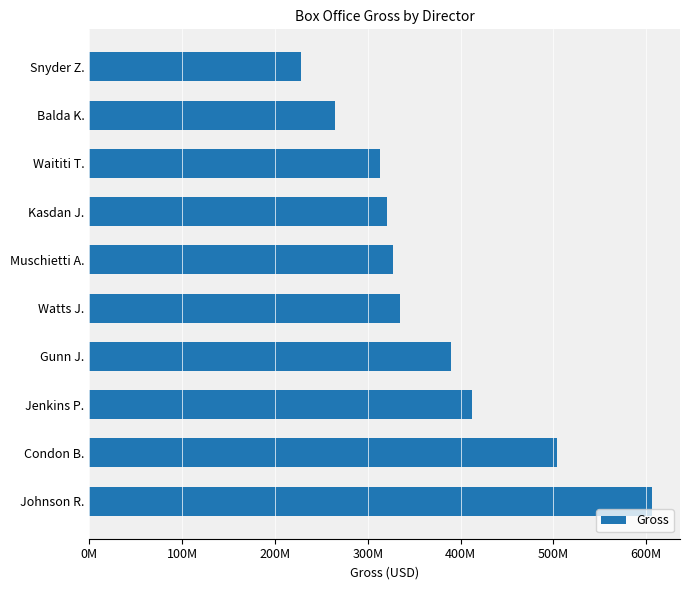

At which category does the chart reach its minimum across all series?

Snyder Z.